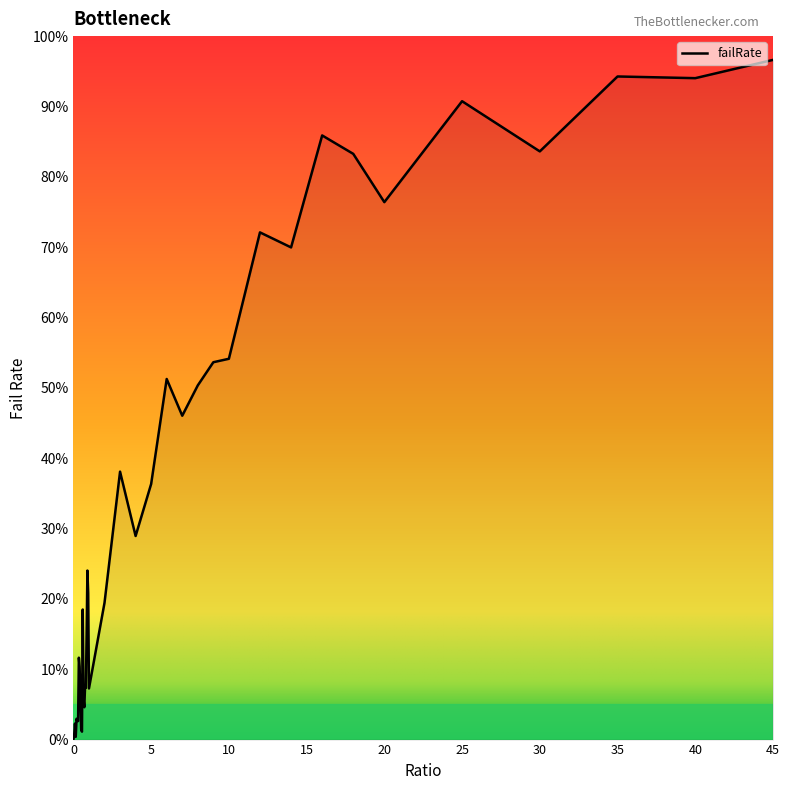

What is the greatest value displayed?

96.6